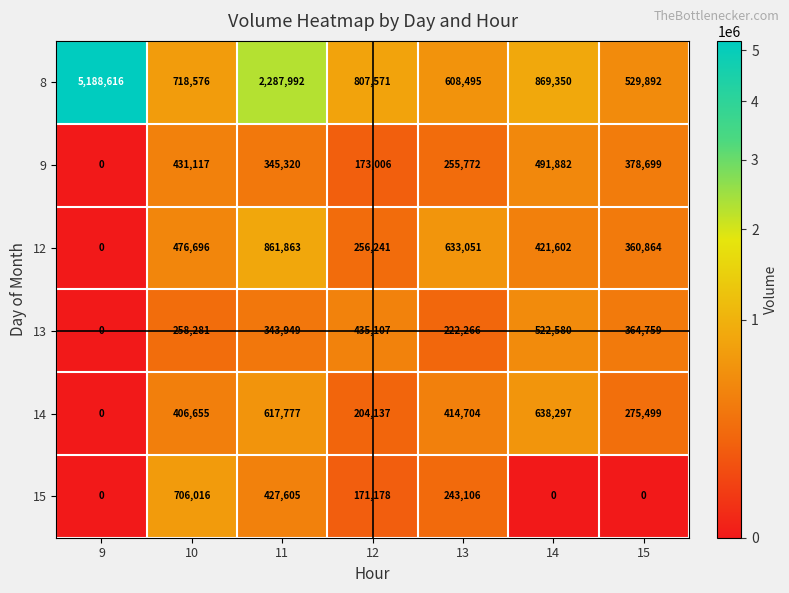

Which series has the widest spread of values?

8